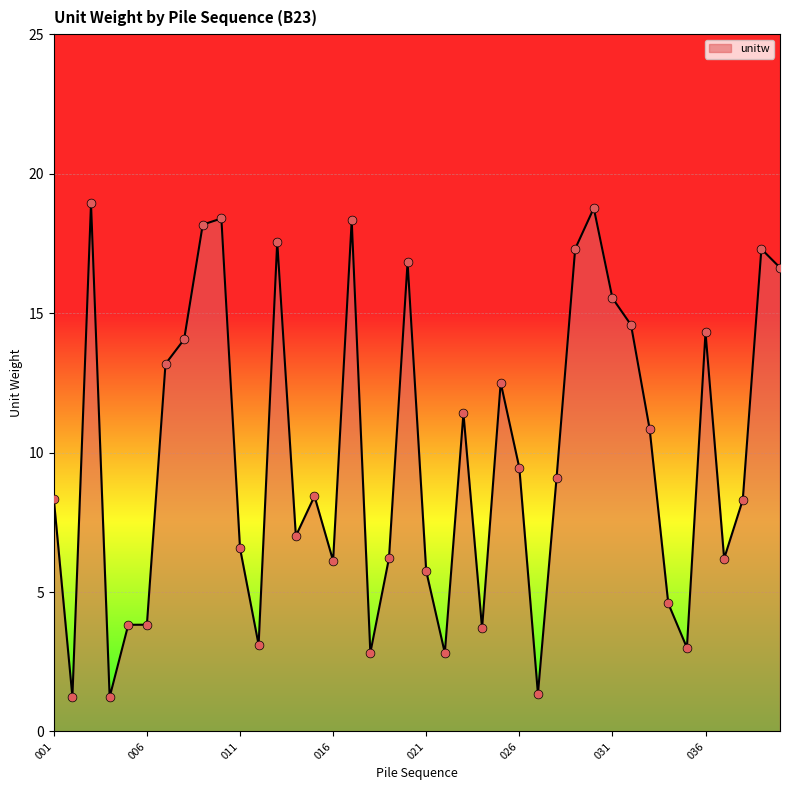

What is the difference between the maximum and minimum values?

17.7